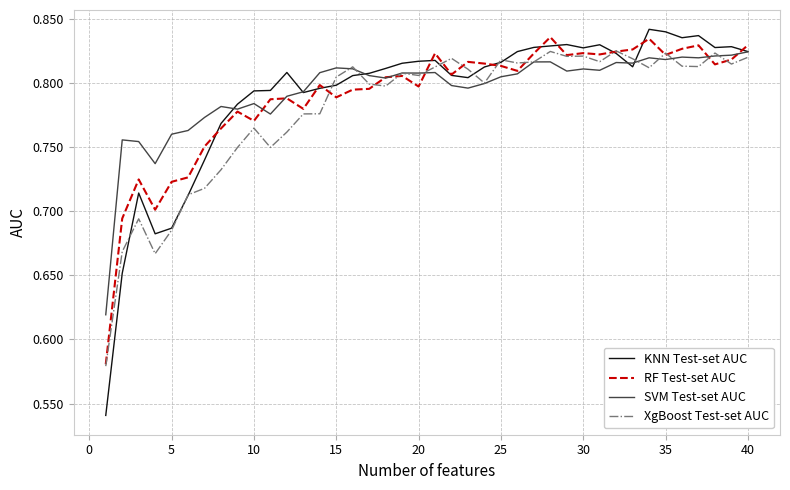

Which series has the largest range (max minus min)?

KNN Test-set AUC